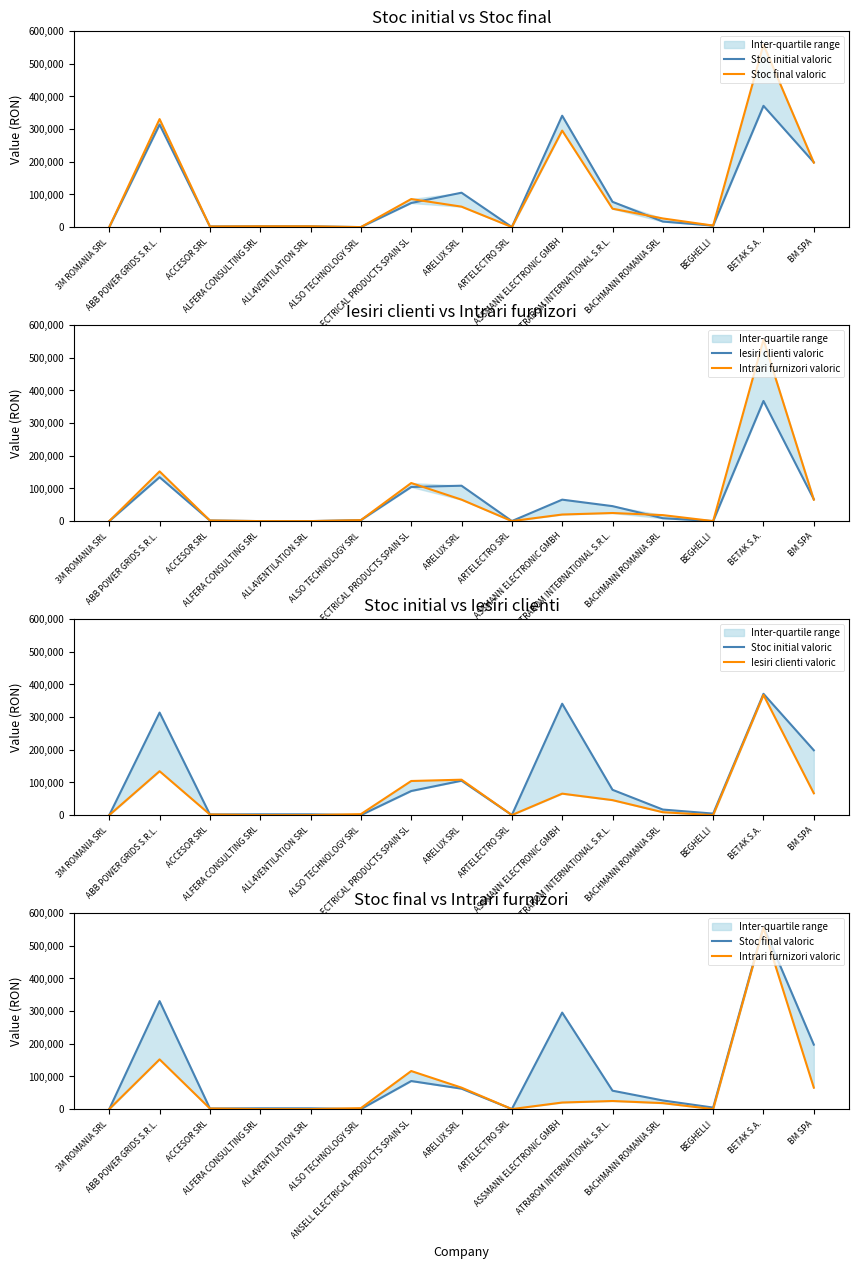

Which series changed the most between ARELUX SRL and ASSMANN ELECTRONIC GMBH?

Stoc initial valoric